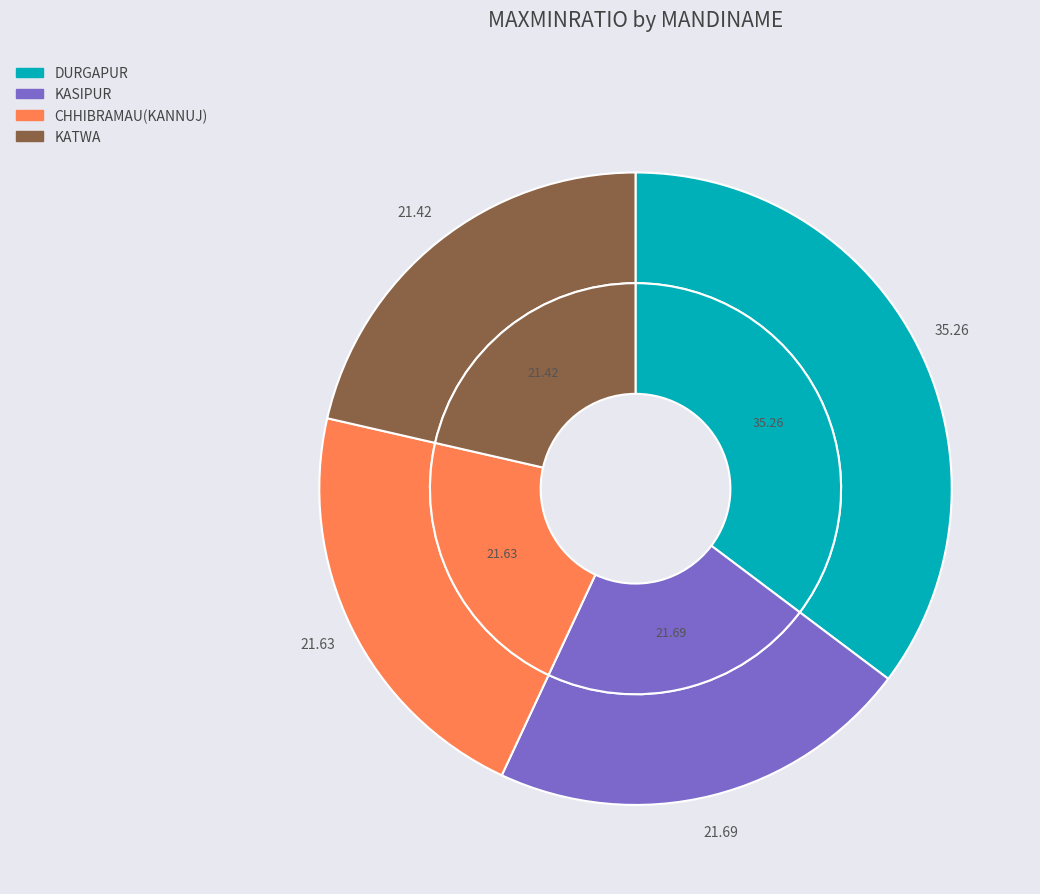

What is the largest slice in the pie chart?

DURGAPUR